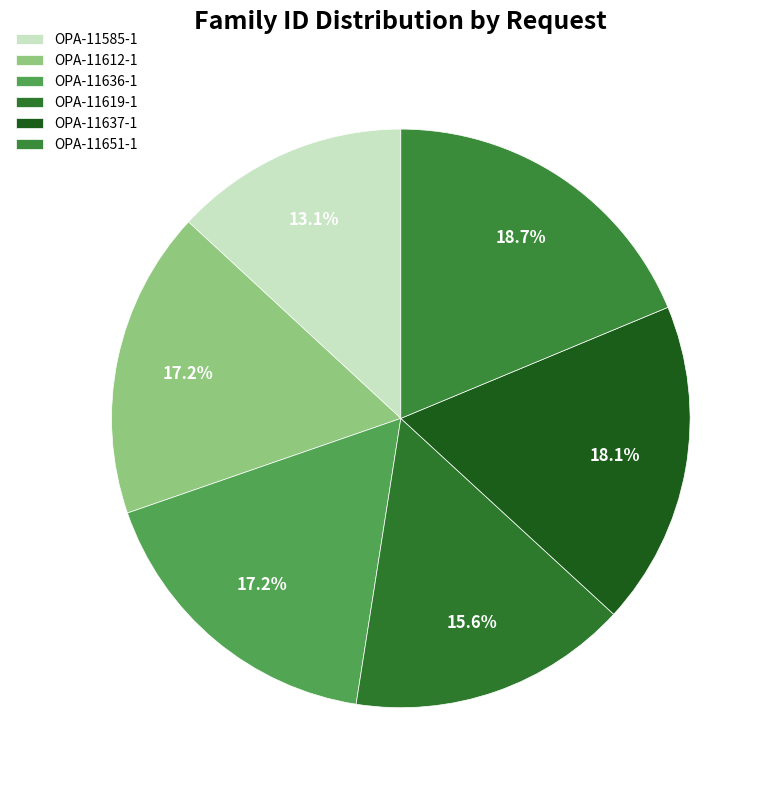

Between OPA-11612-1 and OPA-11585-1, which is larger?

OPA-11612-1